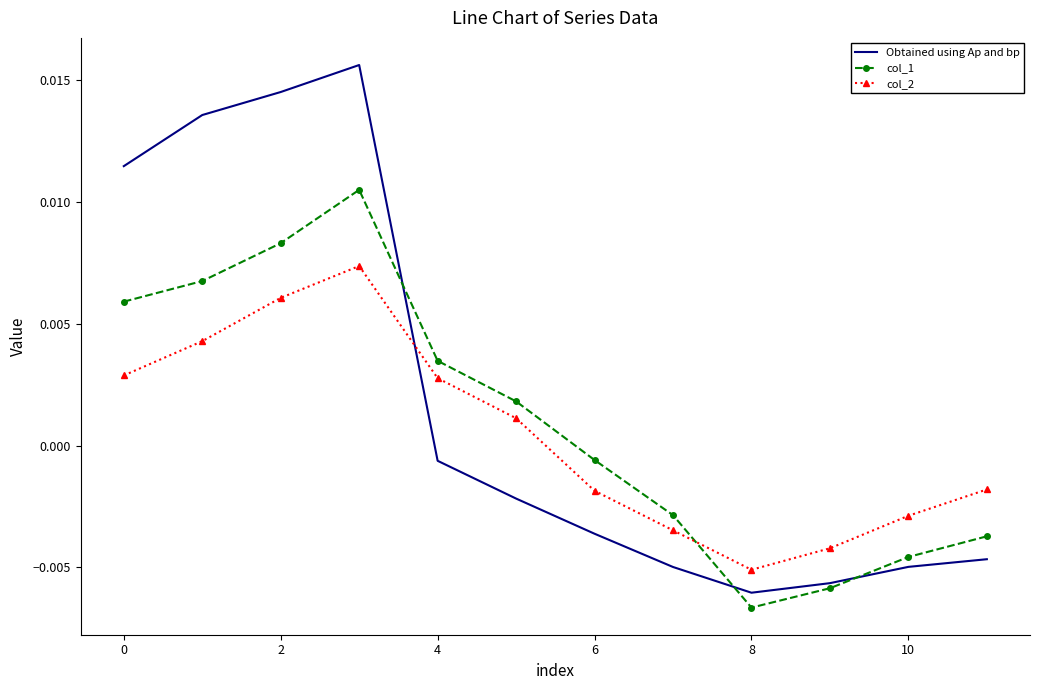

In col_1, how many points are higher than both neighbors (excluding endpoints)?

1